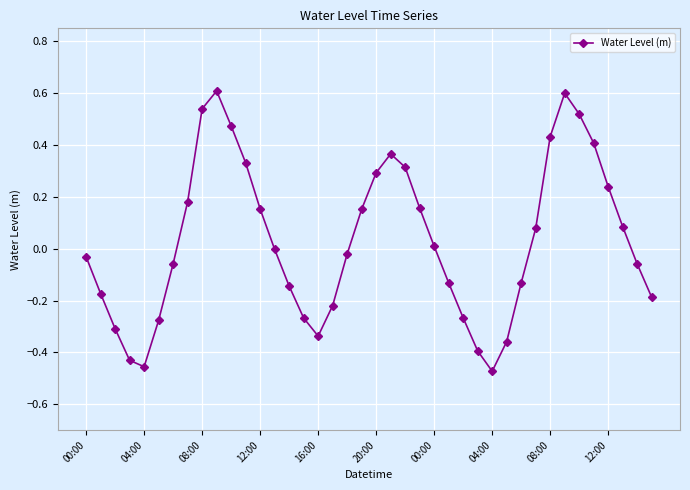

True or false: the data has more than 1 interior local peaks.

True